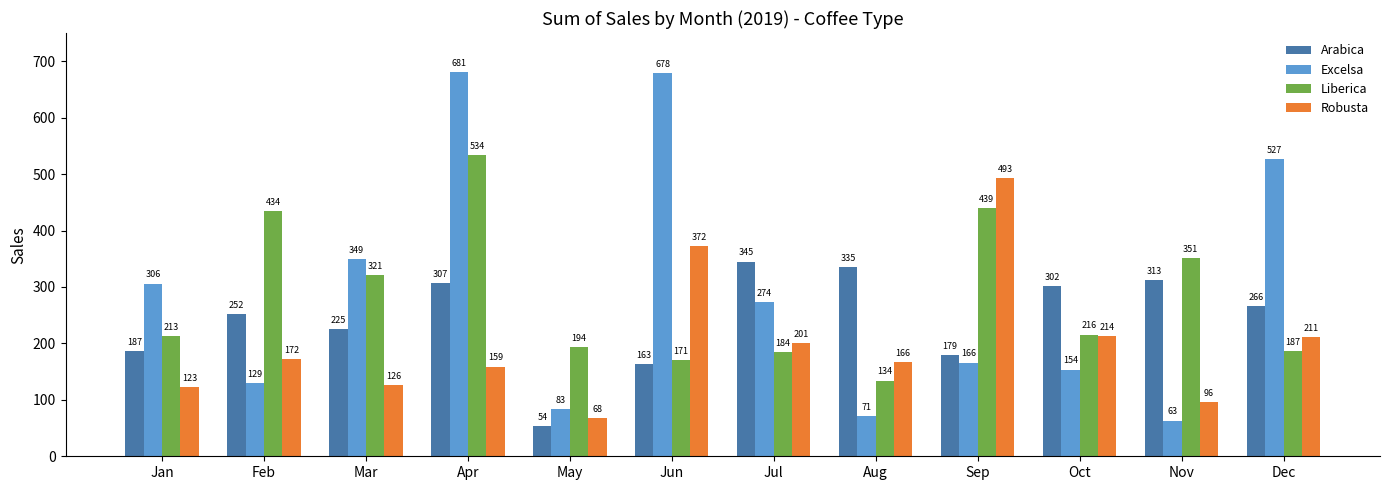

How many categories are shown in the chart?

12